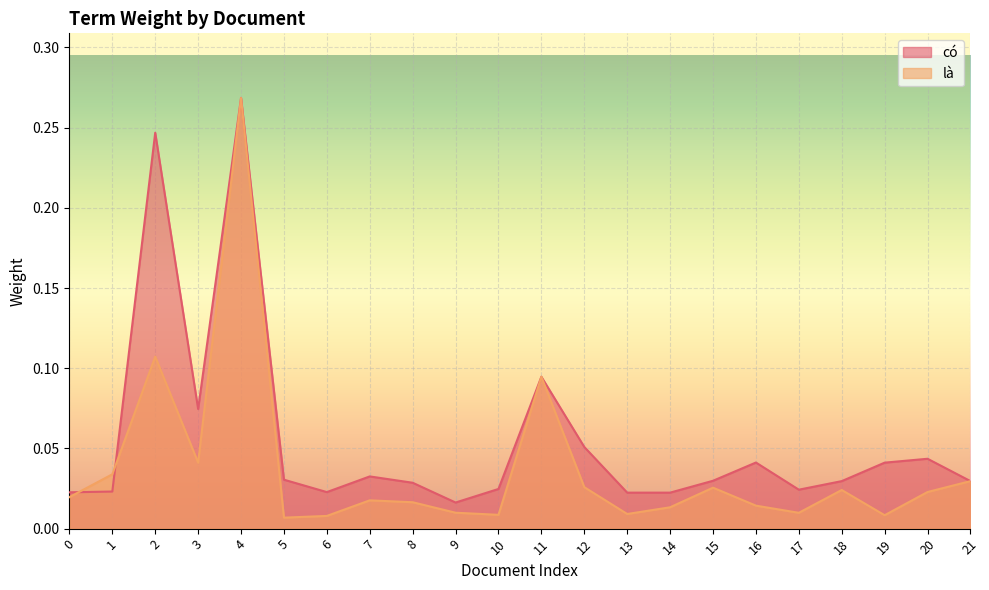

Which category has the highest value in the là series?

4